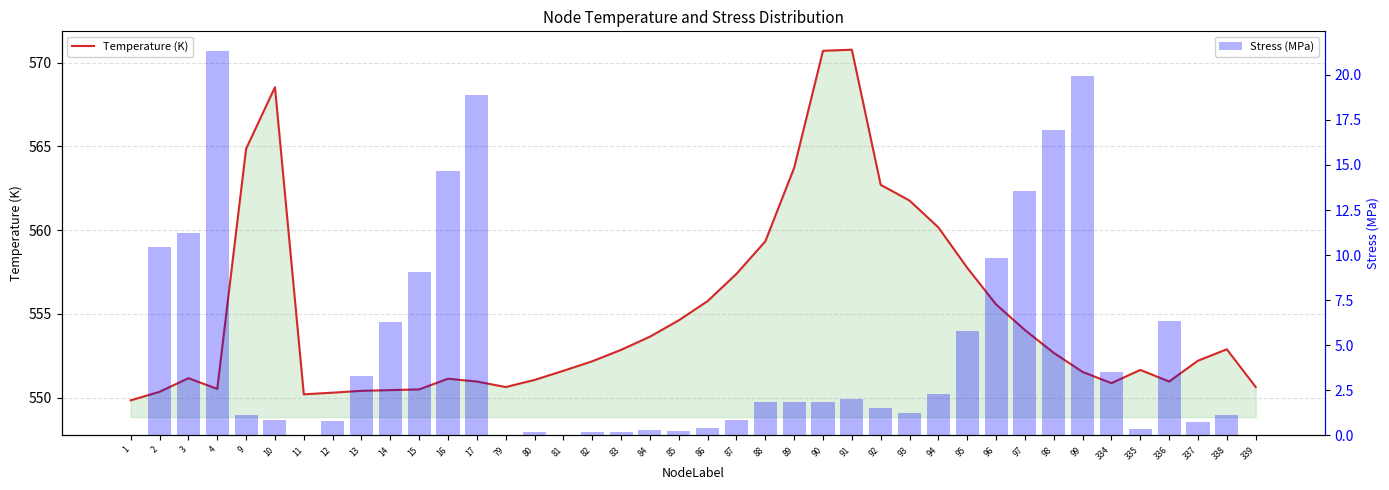

What is the greatest value displayed?

570.8